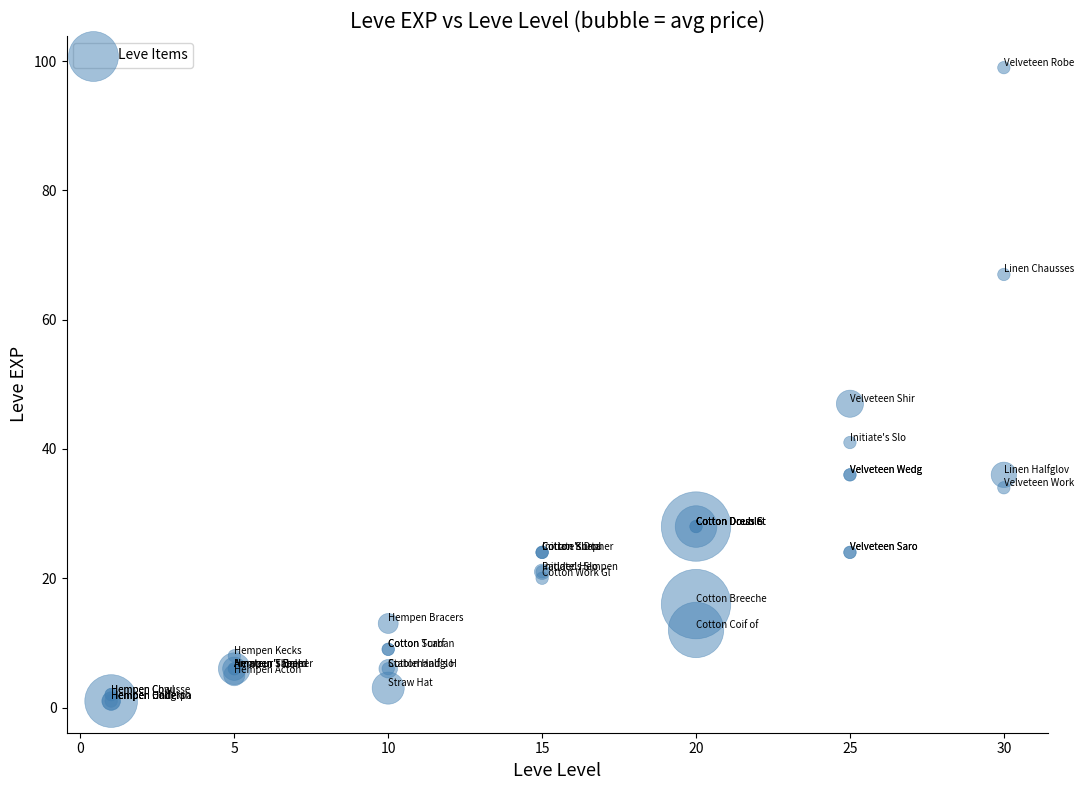

What Y value in the scatter plot is closest to 50?

47